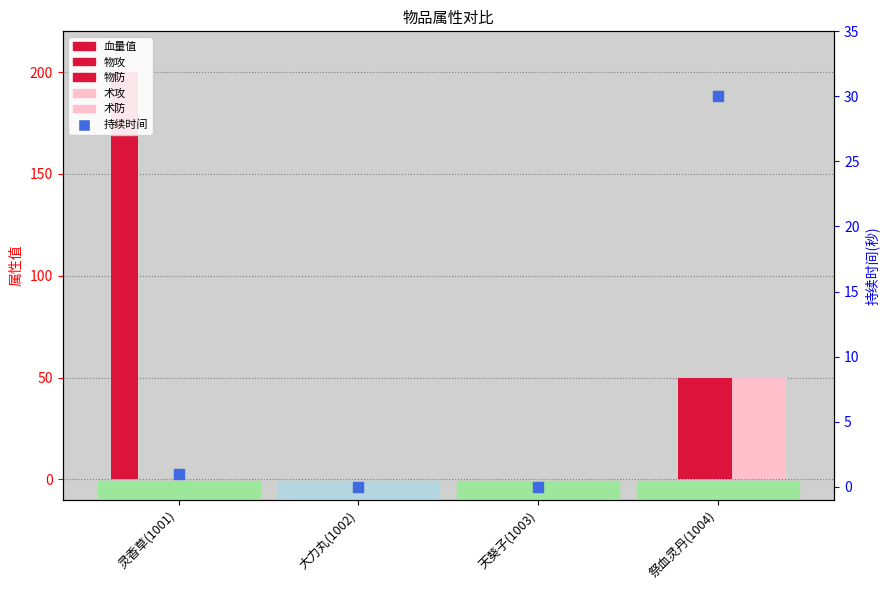

Which series has the largest Y range (max minus min)?

血量值